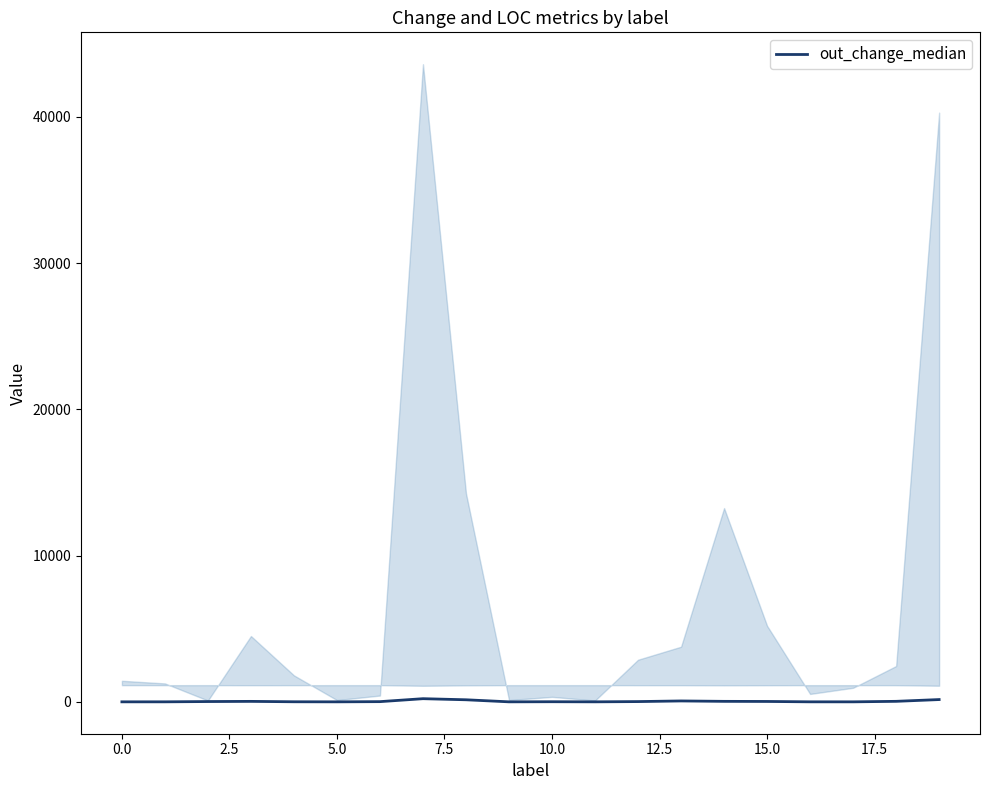

Reading left to right, transcribe all the data shown in this chart.

0.2	0.8	20.2	31.6	4.7	0.0	13.9	215.7	141.1	0.3	7.6	0.6	17.7	60.8	33.3	26.1	1.0	0.0	34.7	155.8